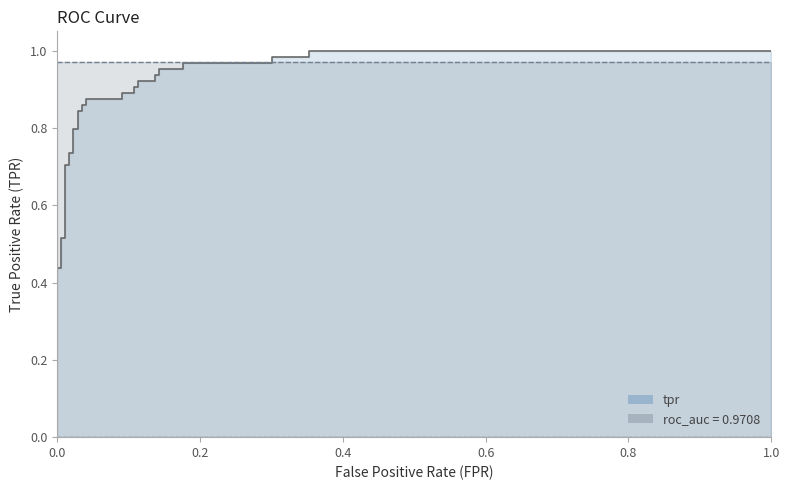

What is the label of the 9th point from the left?

8